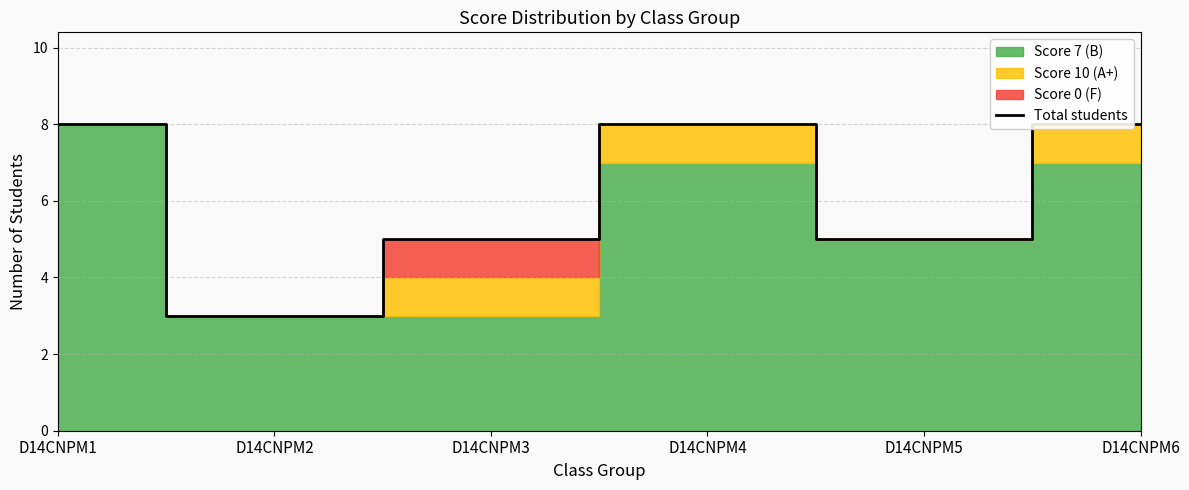

Reading left to right, list all the values displayed in this chart.

8	3	5	8	5	8